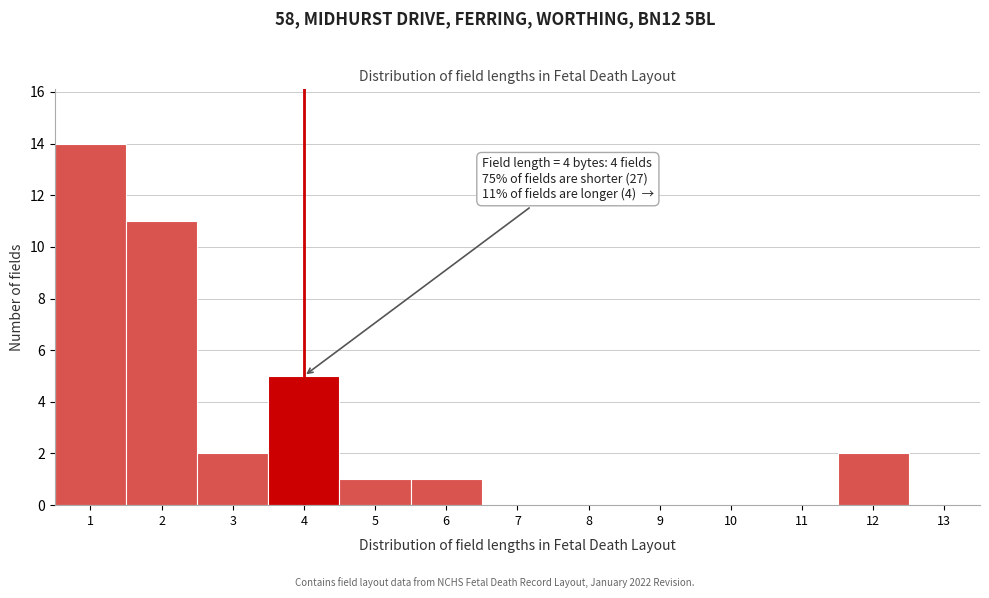

Which range on the x-axis has the tallest bar?

0.5 to 1.5